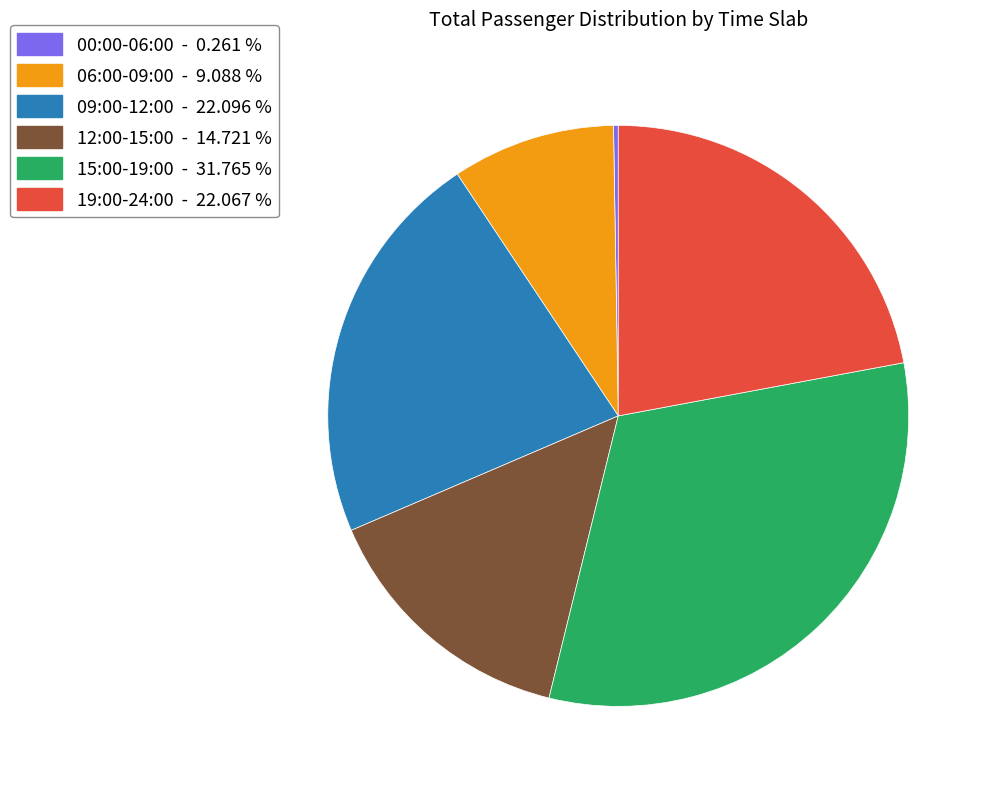

Does any single category account for the majority?

No